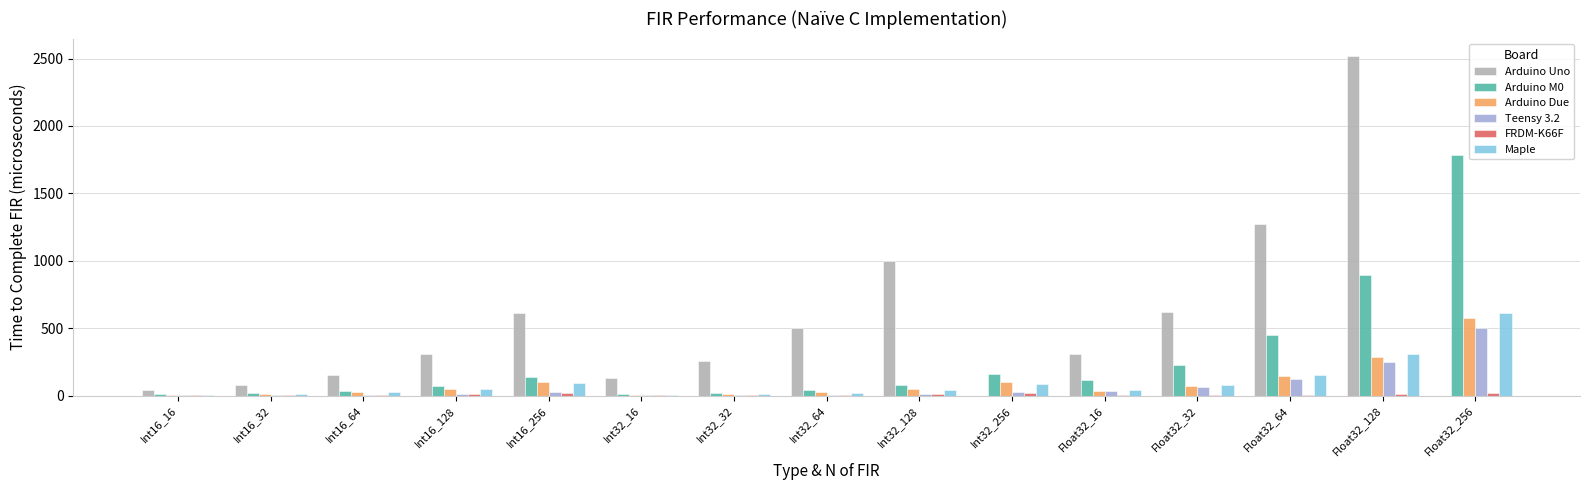

What is the maximum value for Arduino Uno?

2522.0